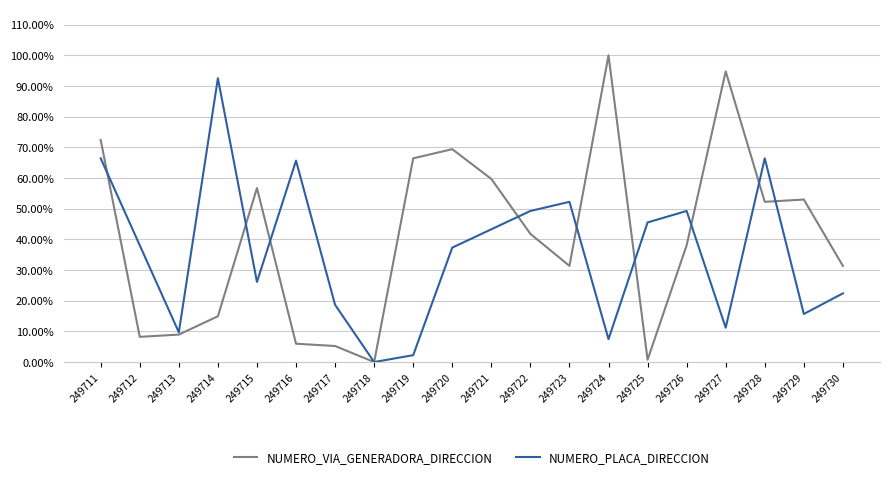

What are all the series names shown in the legend?

NUMERO_VIA_GENERADORA_DIRECCION, NUMERO_PLACA_DIRECCION